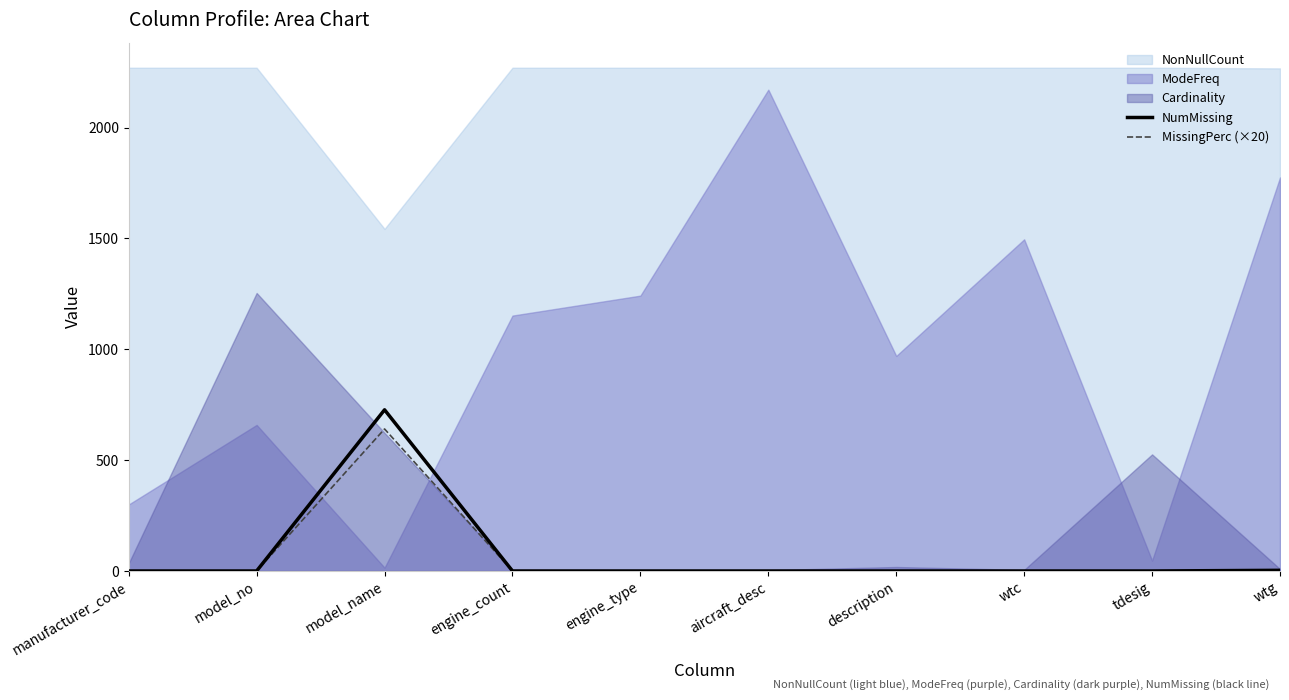

At which category is the sum across all series the highest?

model_name